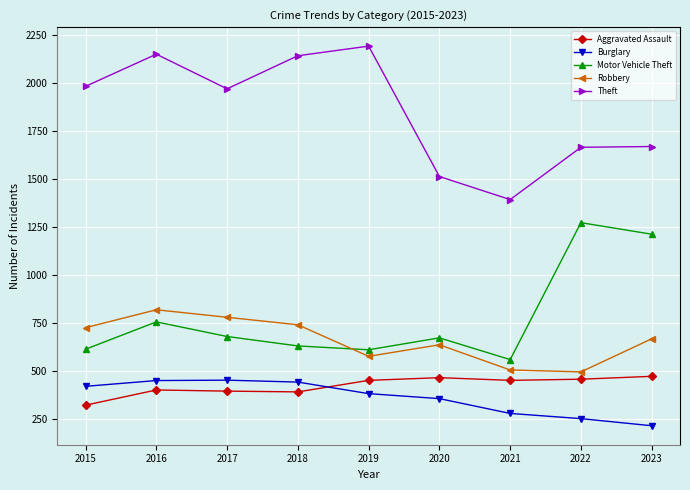

What is the difference between the second highest and second lowest values in the Robbery series?

274